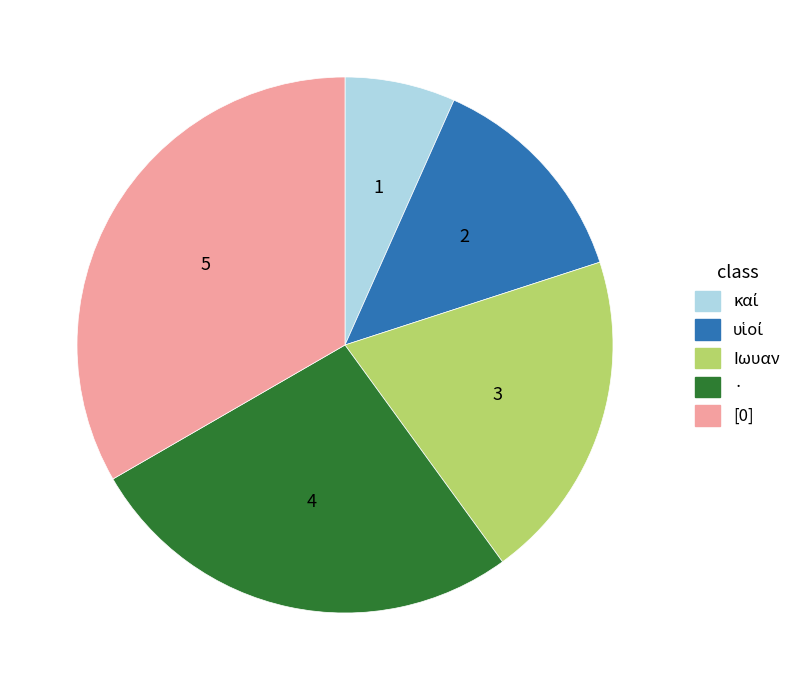

What is the largest slice in the pie chart?

[0]